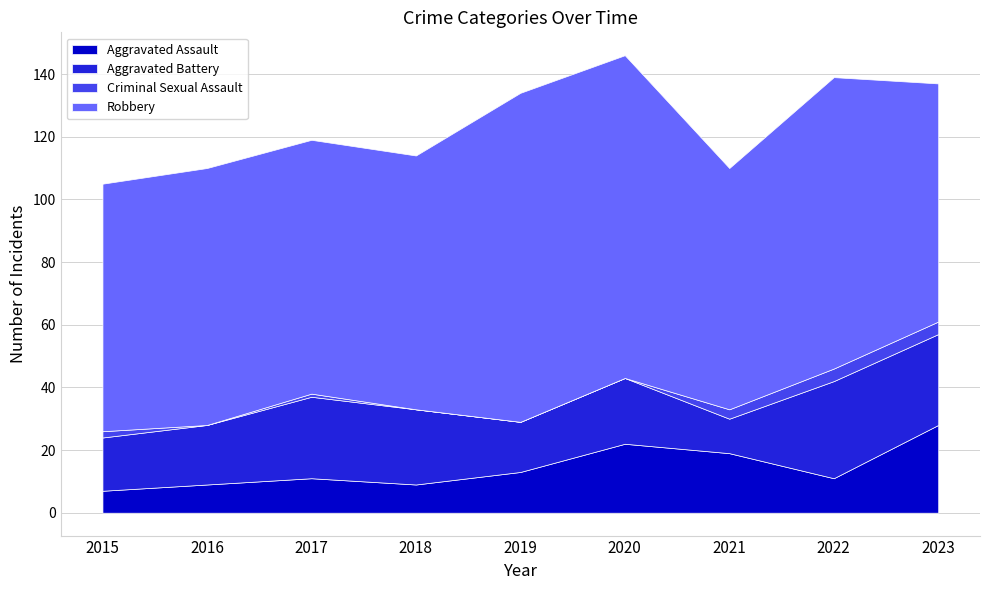

At which category is the sum across all series the highest?

2020